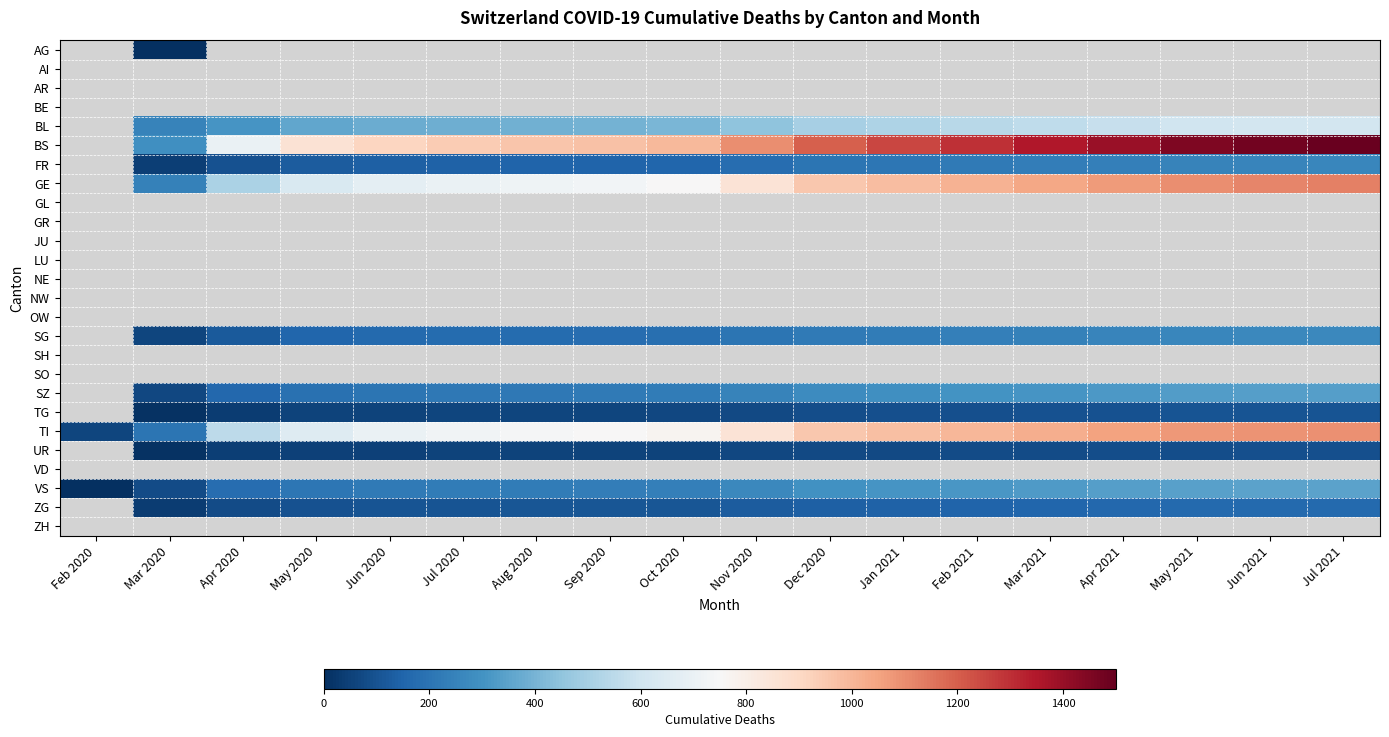

Which category has the highest value across all series?

Jul 2021